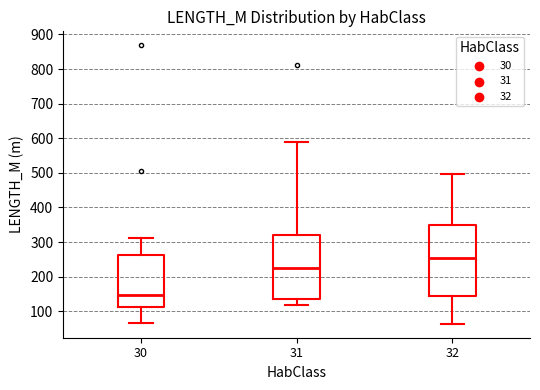

Reading left to right, transcribe this box plot: for each box, give where its median line is, the range the box spans, and where its two whiskers end, as read against the y-axis. The values are not printed on the chart, so give them approximately, as read against the axis.

30: median 150, box 110 to 260, whiskers 70 to 310
31: median 230, box 140 to 320, whiskers 120 to 590
32: median 260, box 140 to 350, whiskers 60 to 500